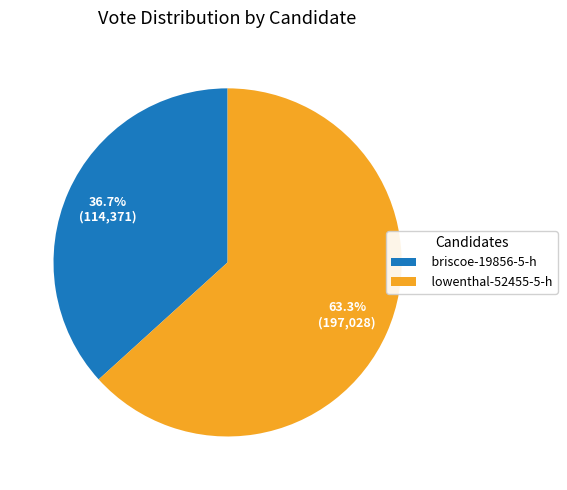

Which slice represents more than half of the pie?

lowenthal-52455-5-h